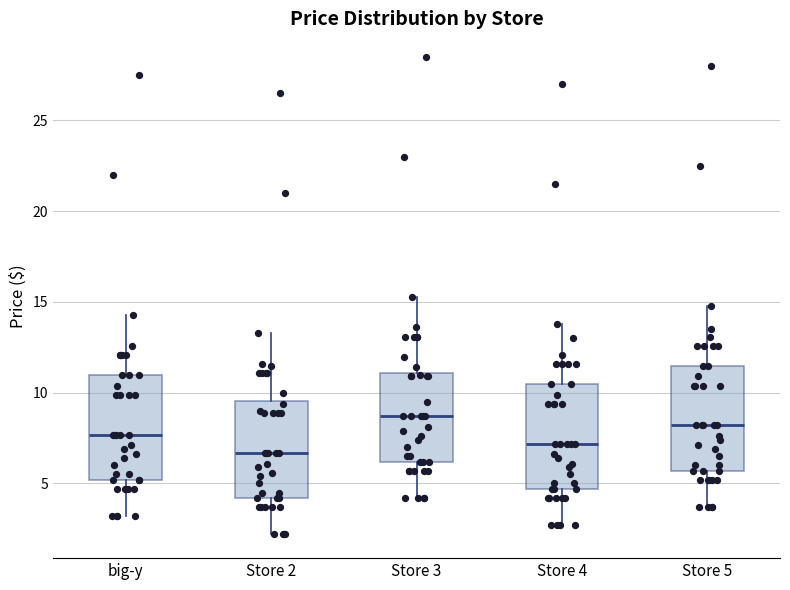

Where is the lower edge of the box for Store 2 on the y-axis? The values are not printed on the chart, so give them approximately, as read against the axis.

4.0